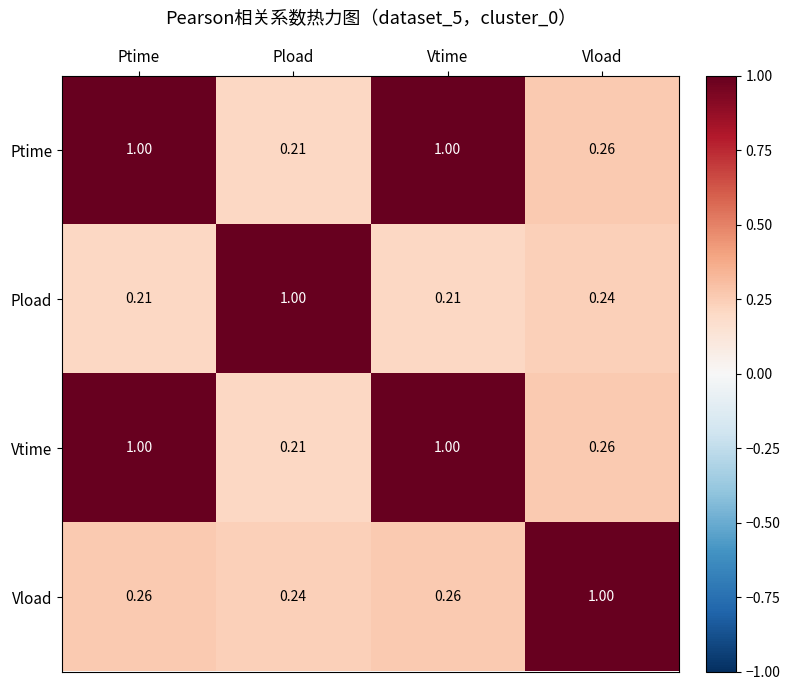

At which label does Vtime reach its minimum?

Pload